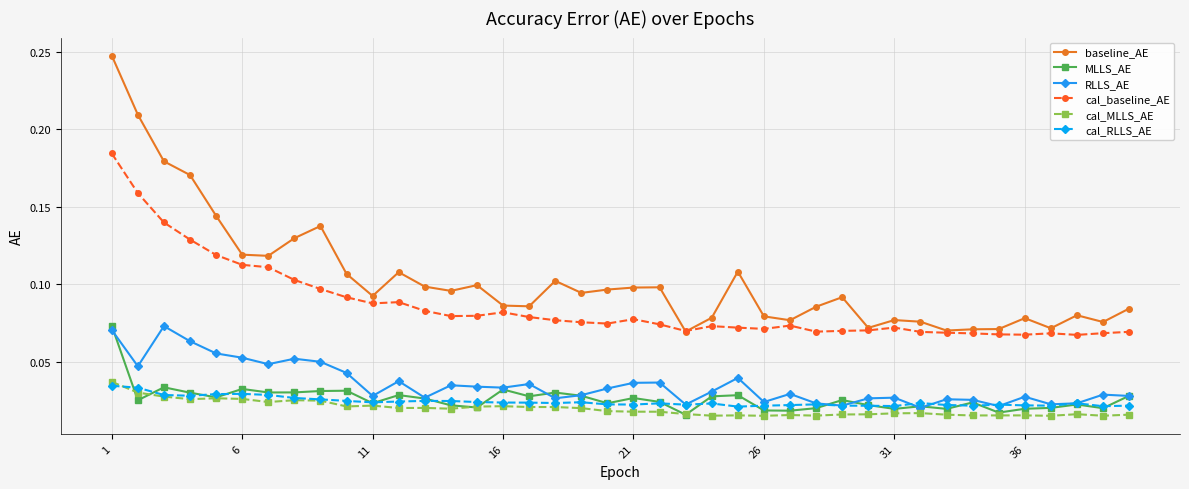

Which series has the widest spread of values?

baseline_AE